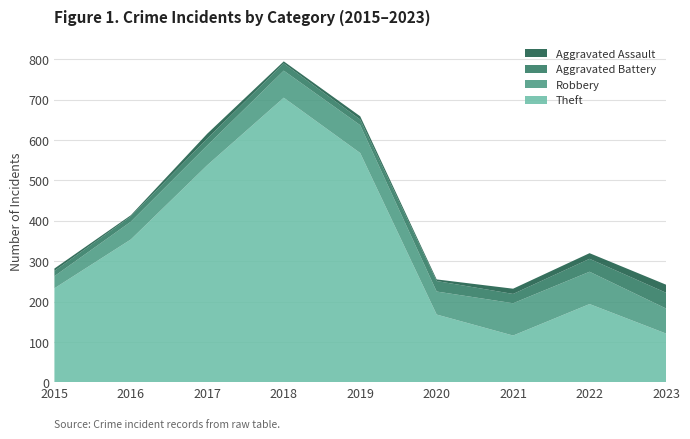

Reading left to right, what are all the values shown in this chart?

Theft: 233	354	538	705	568	168	116	194	121
Robbery: 30	44	49	67	69	57	80	80	62
Aggravated Battery: 13	13	17	18	14	26	23	32	39
Aggravated Assault: 6	3	12	5	8	4	13	14	20